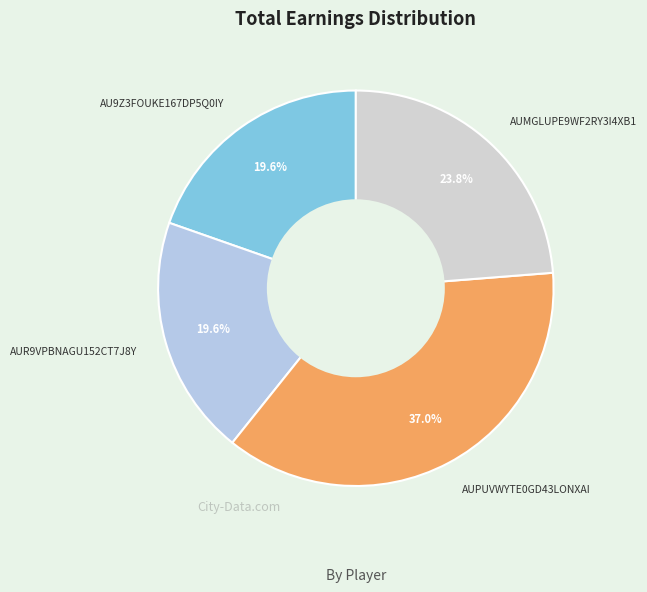

Which has a higher value, AU9Z3FOUKE167DP5Q0IY or AUMGLUPE9WF2RY3I4XB1?

AUMGLUPE9WF2RY3I4XB1